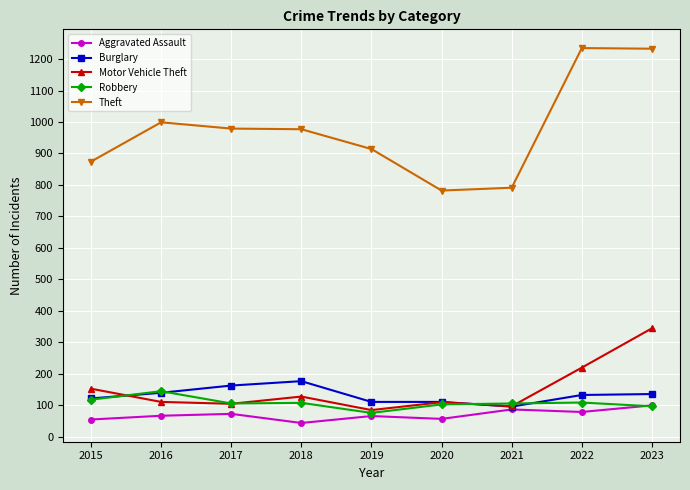

What is the maximum value shown in the chart?

1235